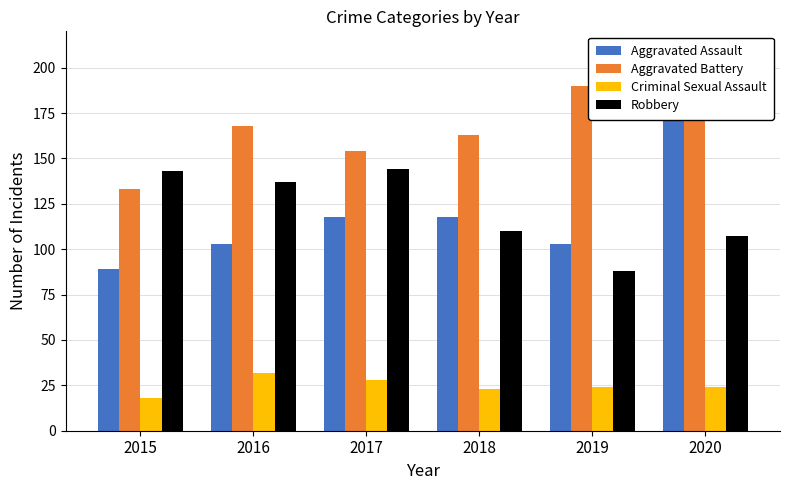

How many groups of bars are there?

6